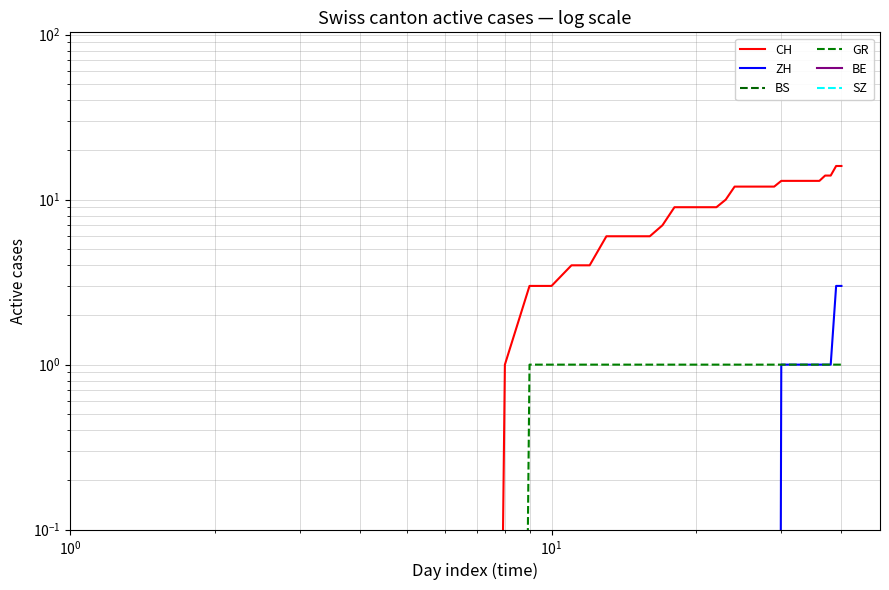

Count the number of data series in this chart.

6